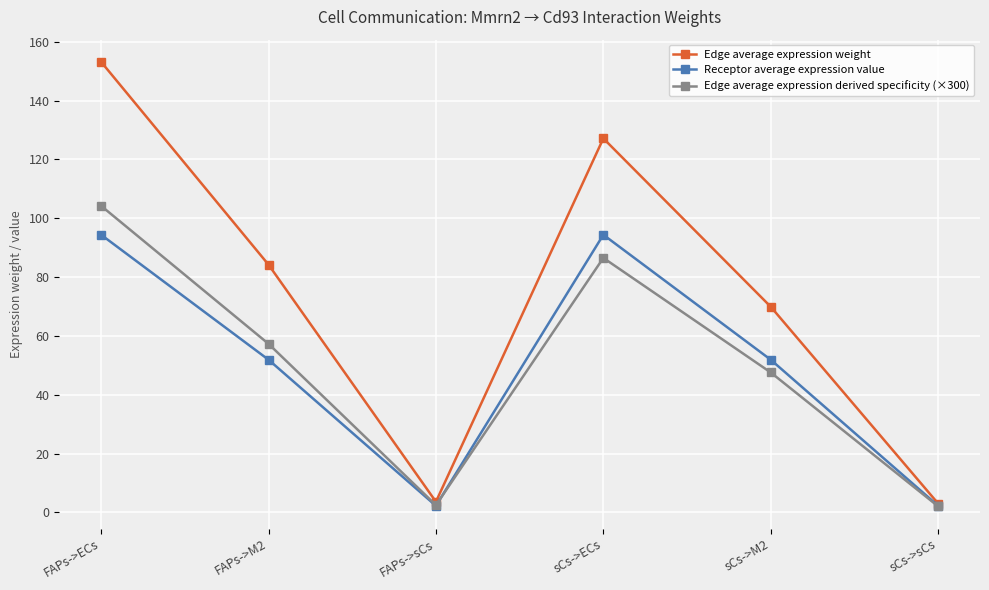

Which series has the largest range (max minus min)?

Edge average expression weight